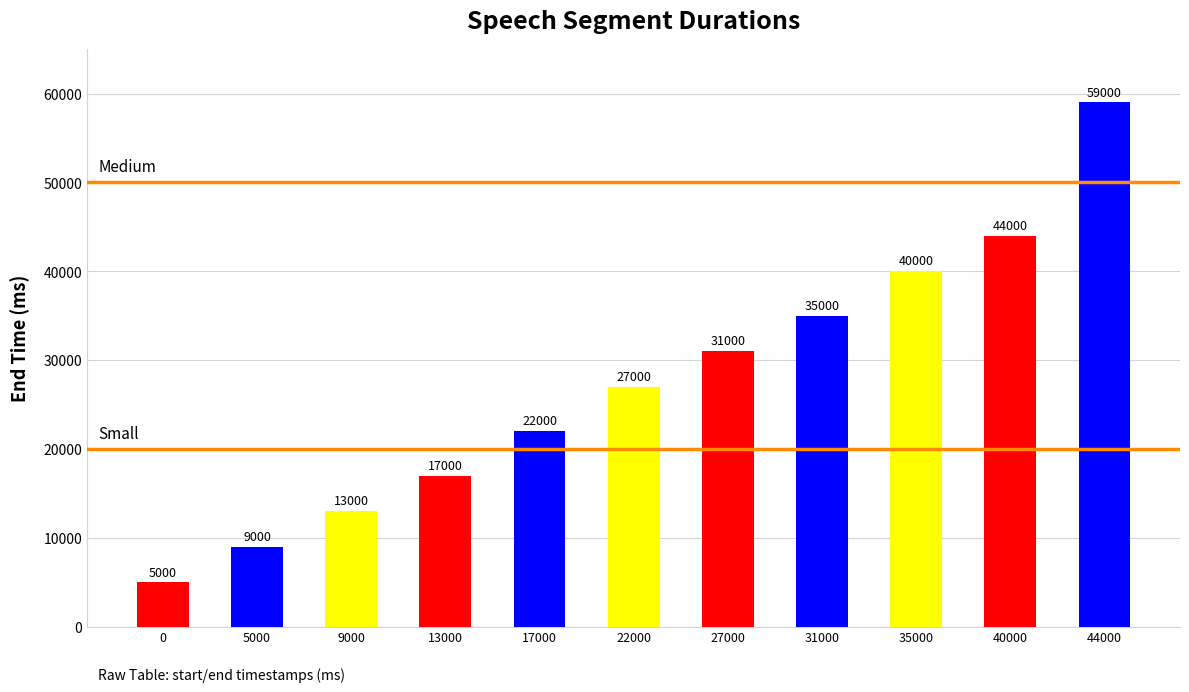

How many values are below 27000?

5